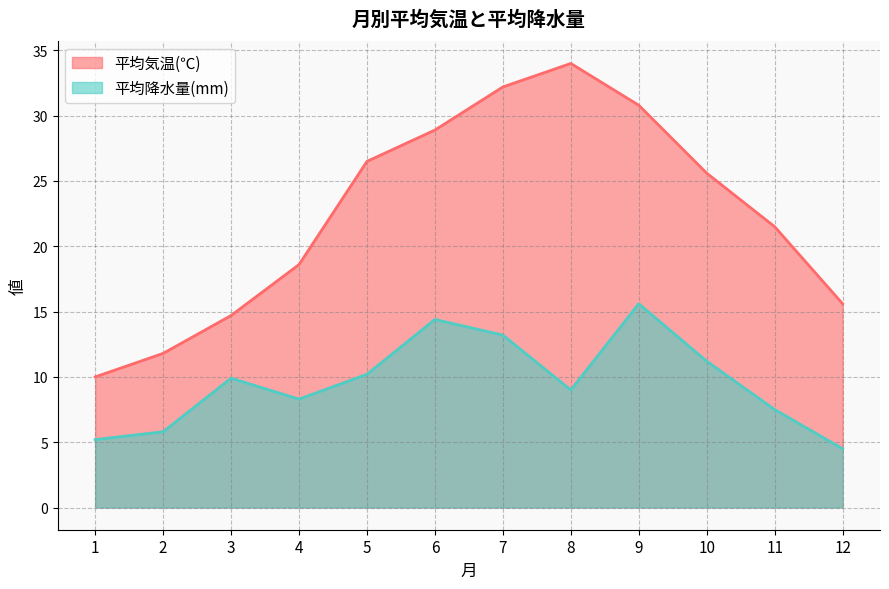

List the series in order of their peak value, highest first.

平均気温(℃), 平均降水量(mm)